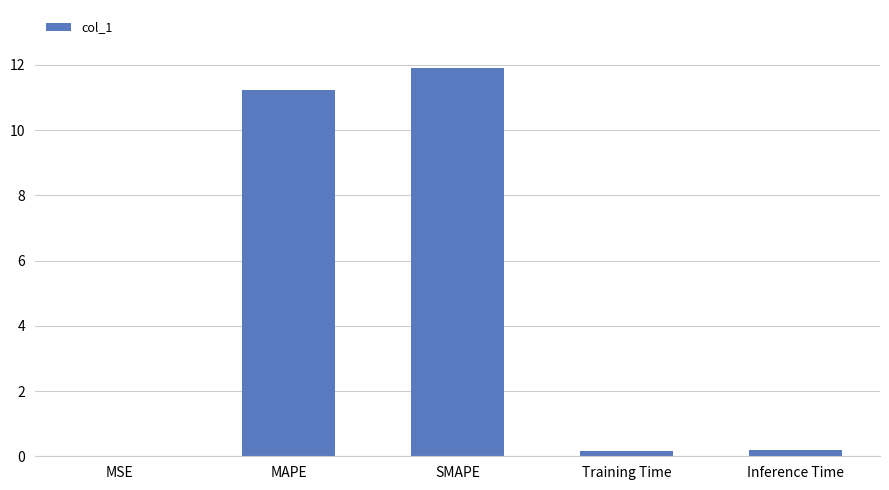

What is the sum of all values?

23.5